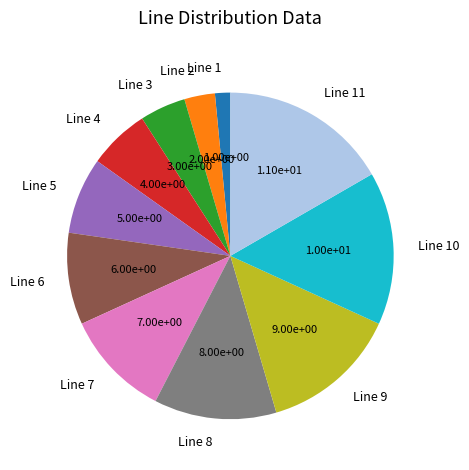

Is there any slice that represents more than half of the pie?

No